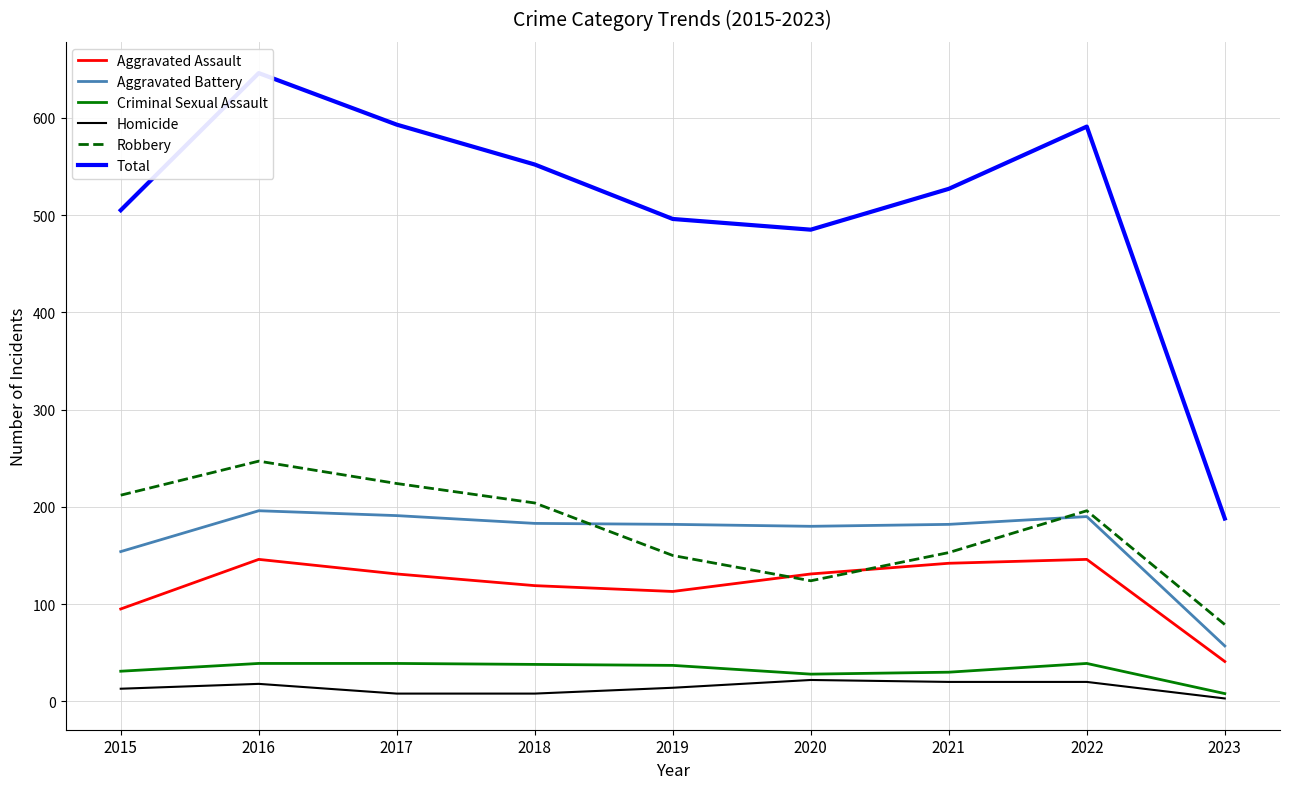

How many series are shown in this chart?

6